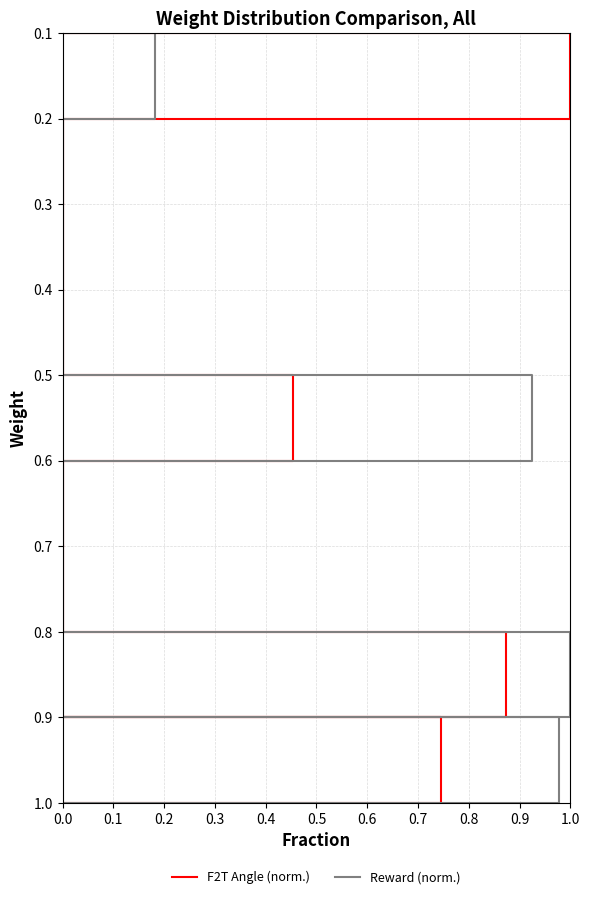

True or false: Reward (norm.) and F2T Angle (norm.) intersect in this chart.

False